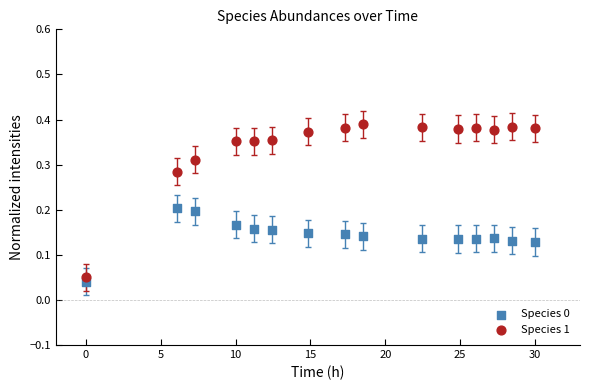

Which series has the largest Y range (max minus min)?

Species 1